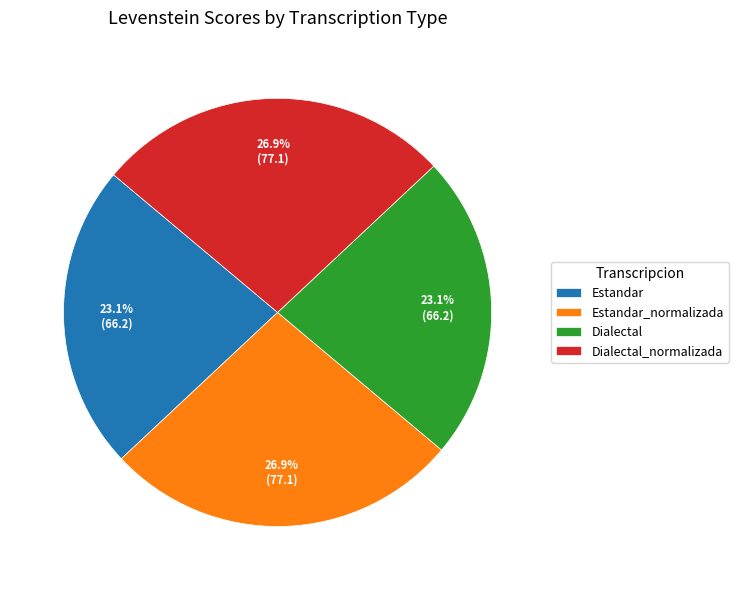

Is the sum of Dialectal and Estandar greater than half?

No